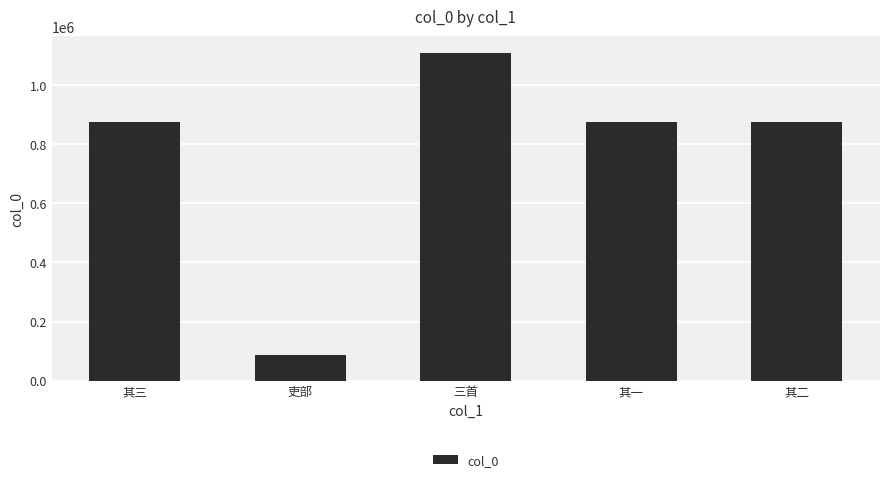

What is the difference between the values at 吏部 and 其二?

788373